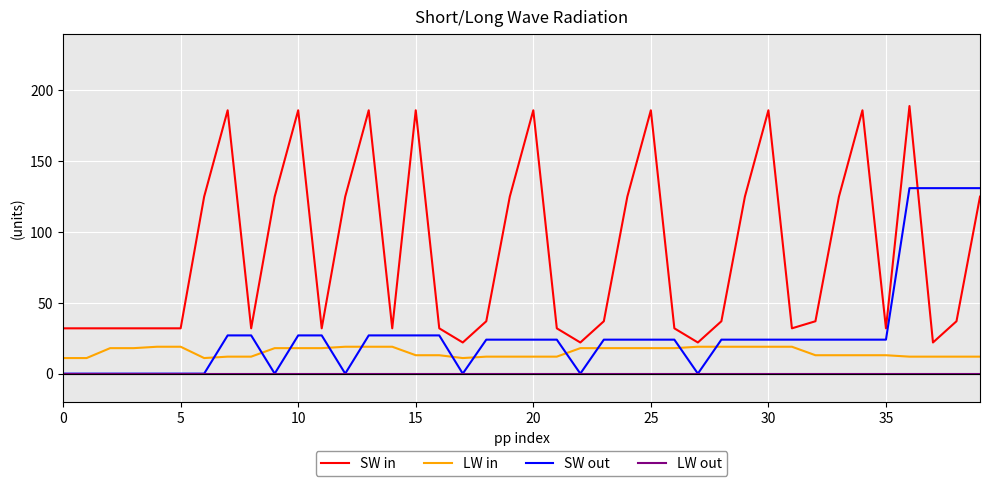

True or false: LW in and SW in cross at least once.

False